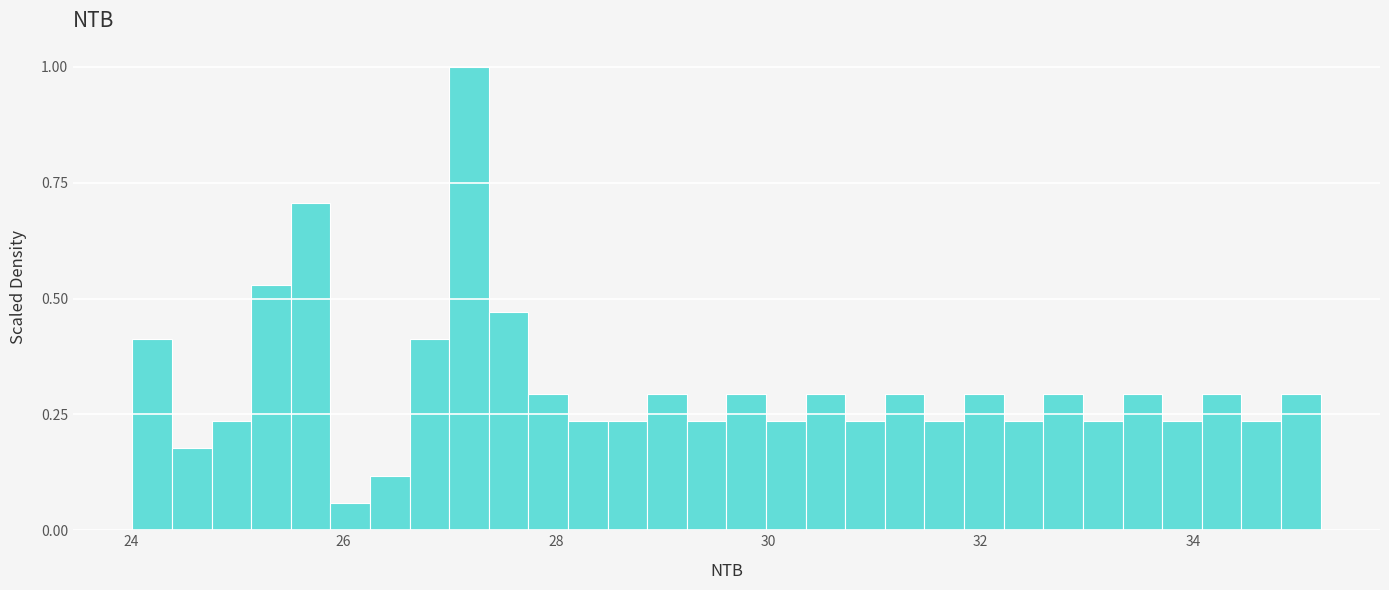

Around what value on the x-axis is the tallest bar? Give the approximate position of its centre, as read against the axis.

27.2